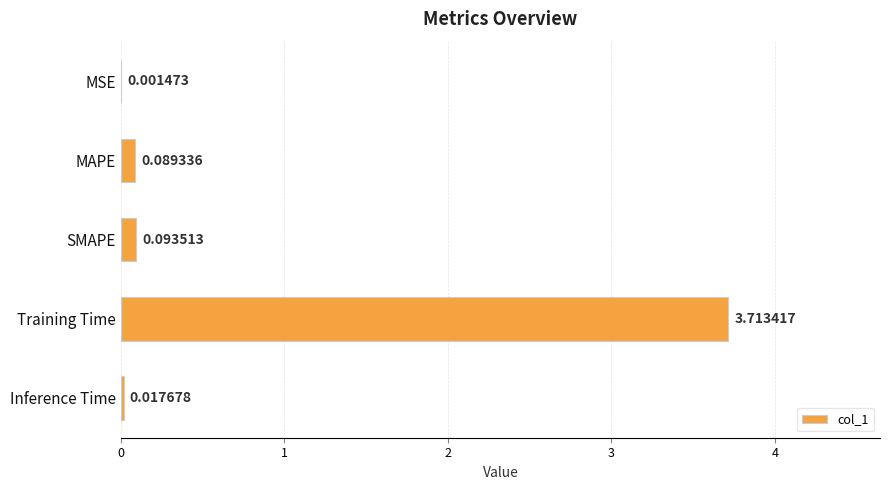

What is the average value?

0.8